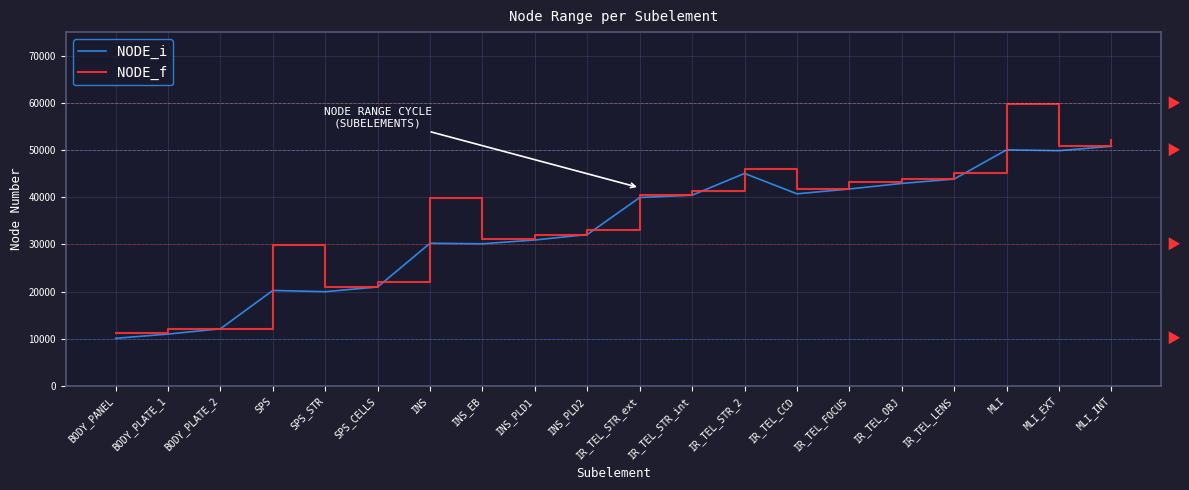

How many times do NODE_f and NODE_i cross each other?

2